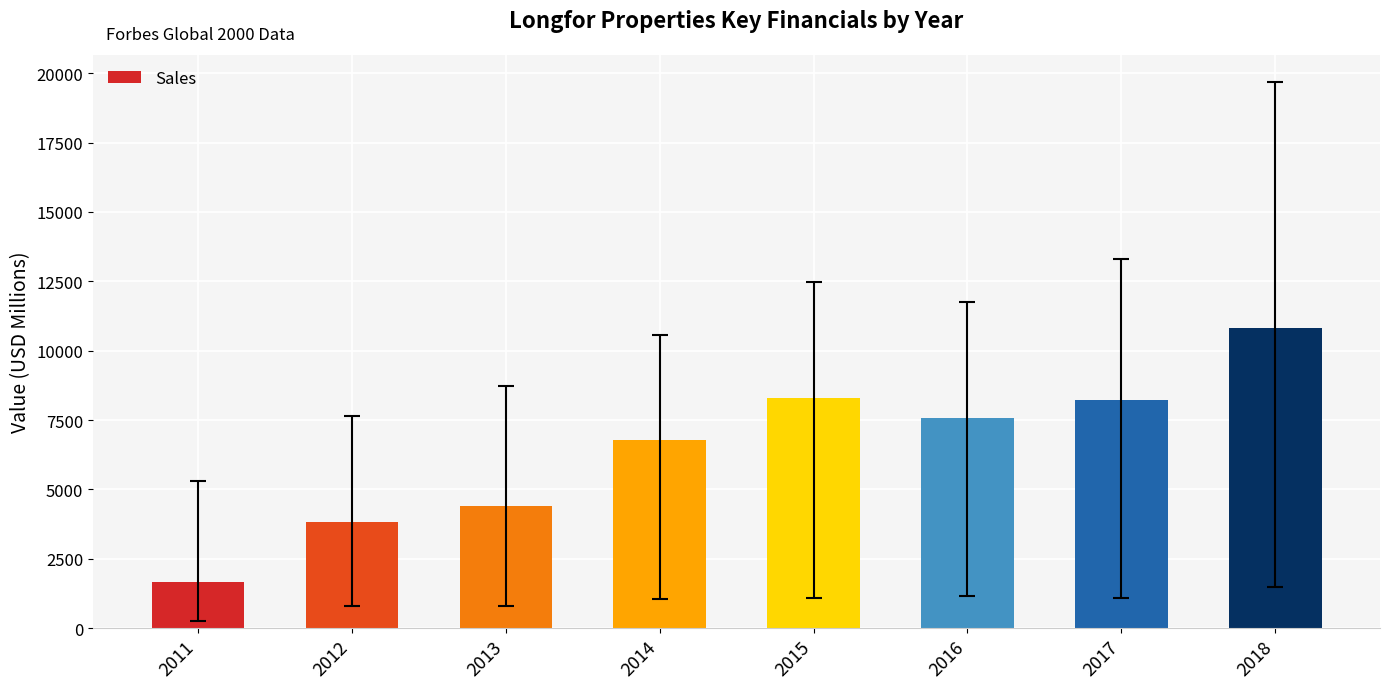

Does the chart contain stacked bars?

No